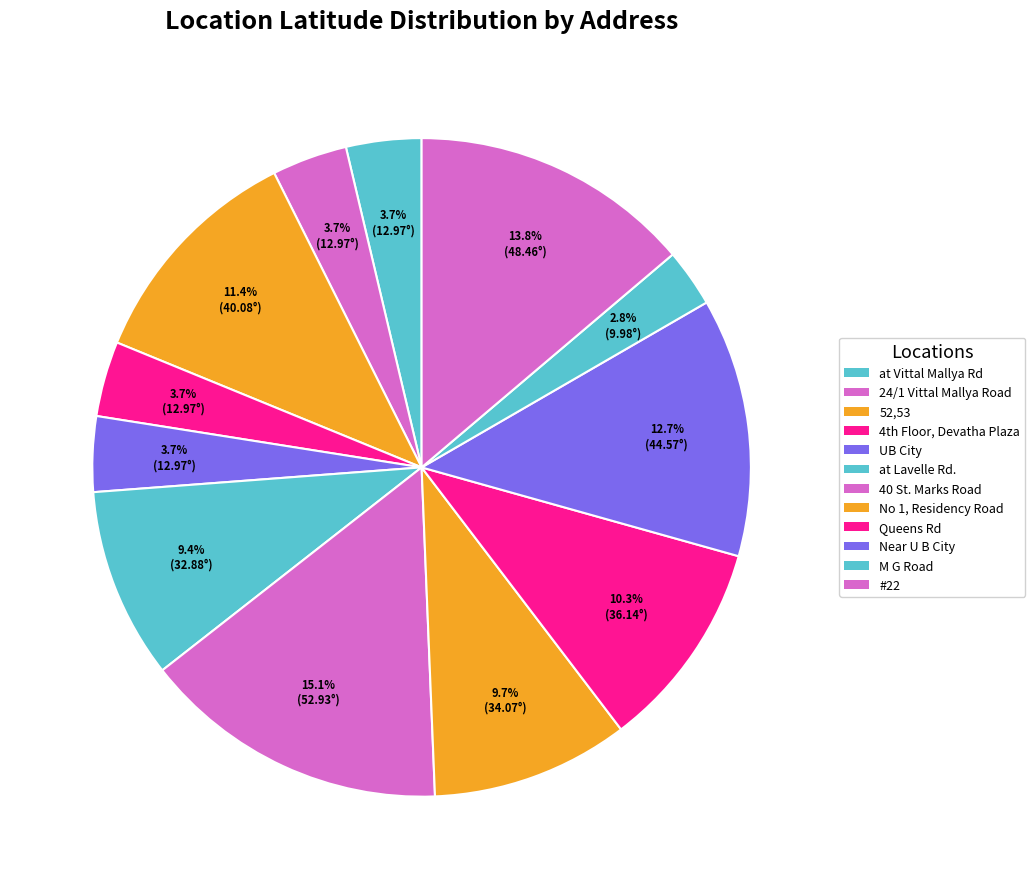

Rank the categories by value from highest to lowest.

40 St. Marks Road, #22, Near U B City, 52,53, Queens Rd, No 1, Residency Road, at Lavelle Rd., UB City, at Vittal Mallya Rd, 24/1 Vittal Mallya Road, 4th Floor, Devatha Plaza, M G Road